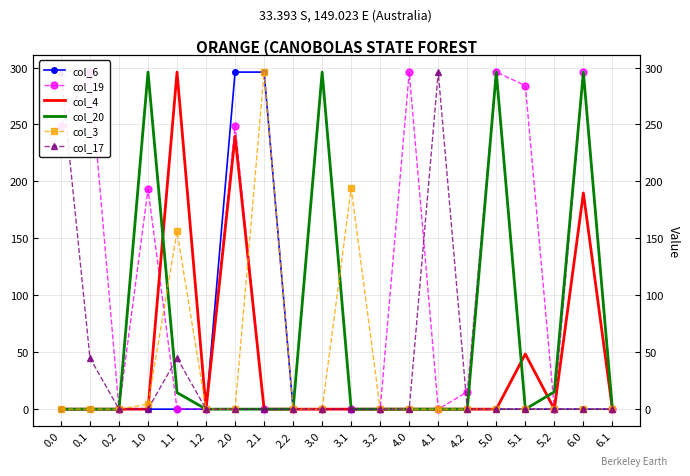

How many lines are shown in the chart?

6